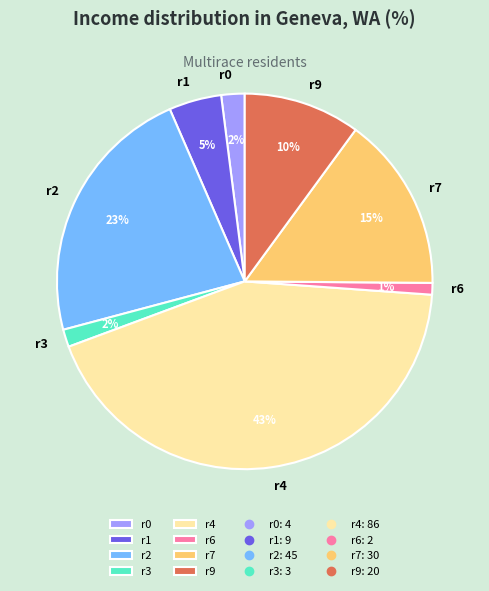

True or false: r2 accounts for 28% of the total.

False